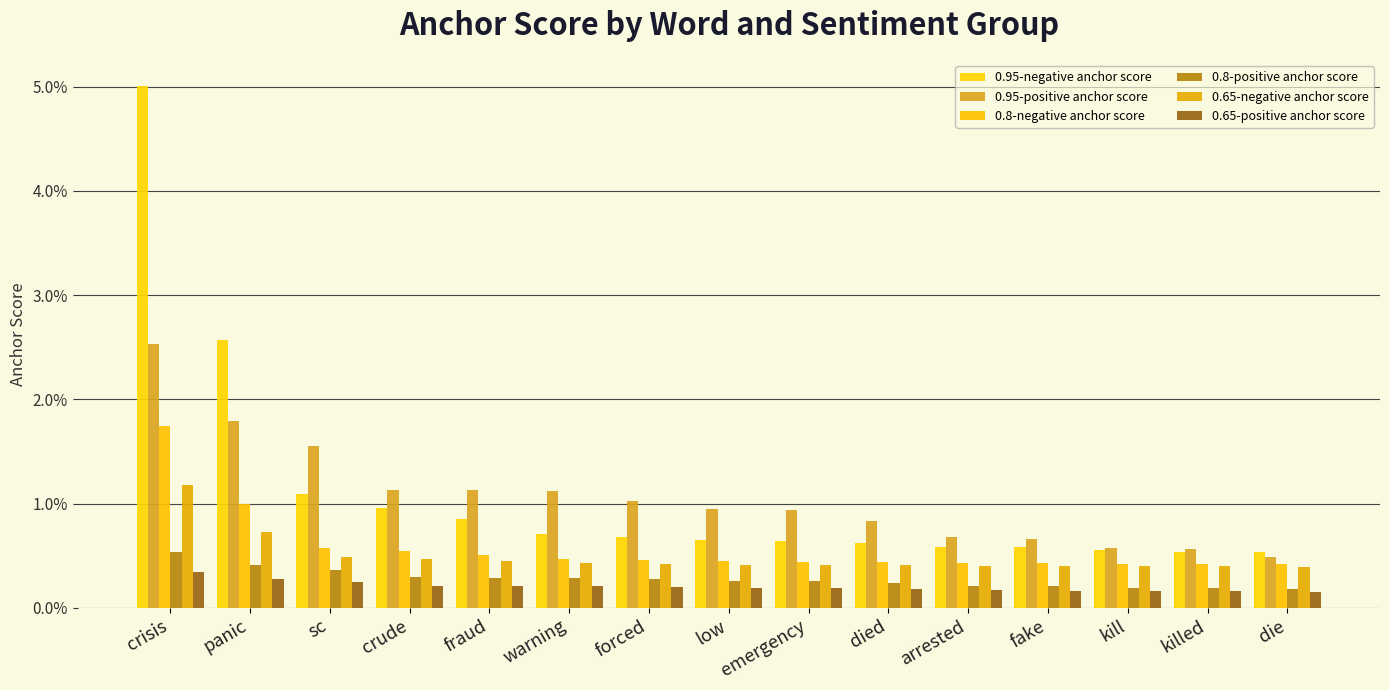

Does the chart contain stacked bars?

No